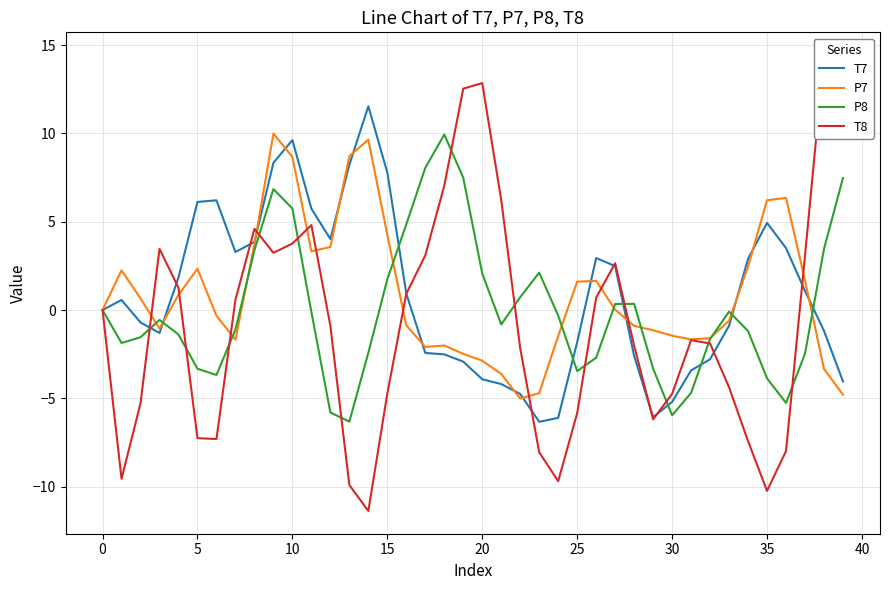

What is the difference between the highest and lowest values at 34?

10.3